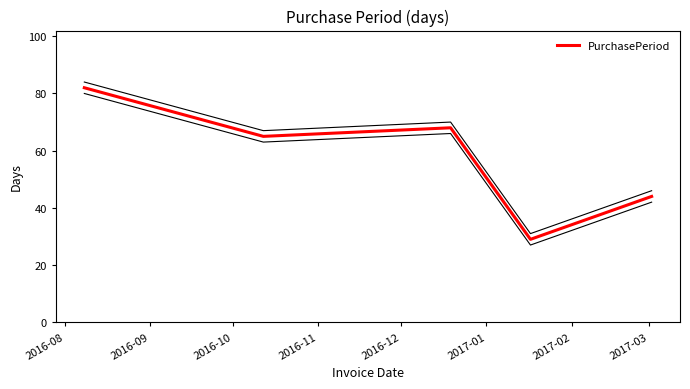

What is the highest value of the PurchasePeriod series?

82